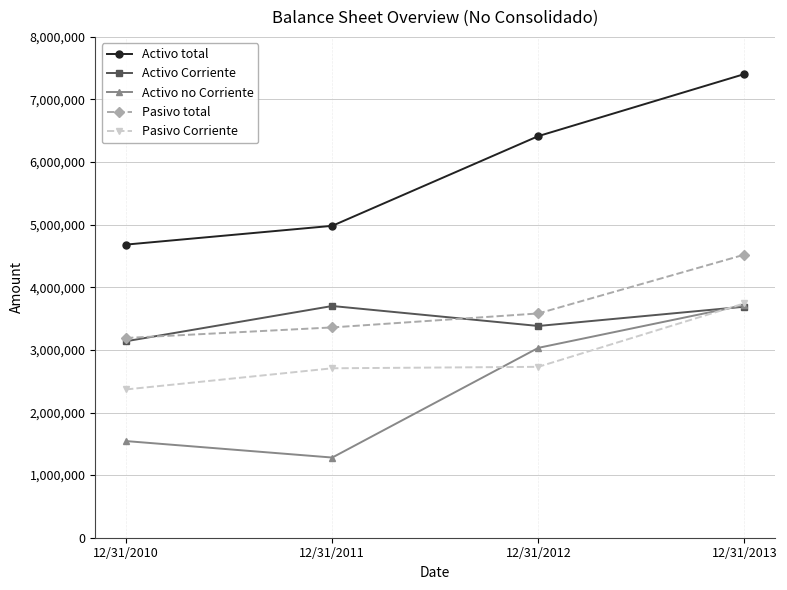

Count the number of data series in this chart.

5